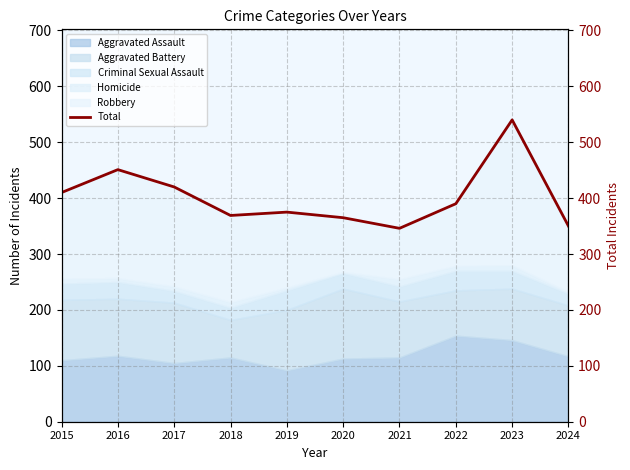

How many lines are shown in the chart?

1